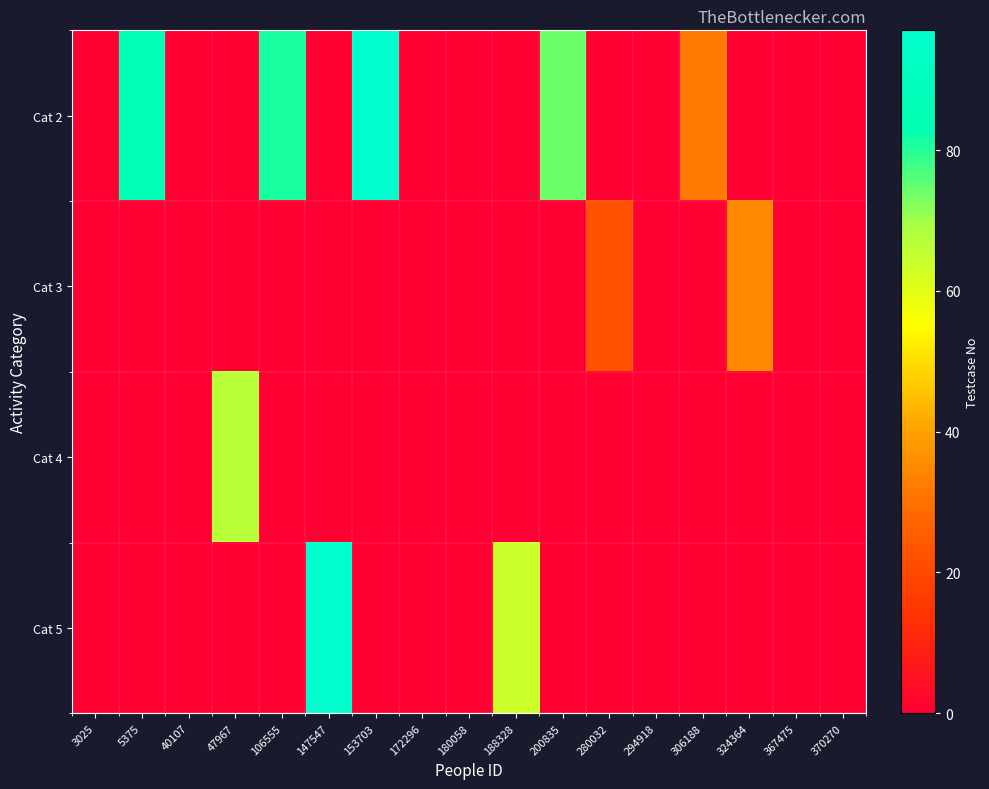

Reading right to left, list all the values displayed in this chart.

row_0: 0	0	0	32	0	0	74	0	0	0	97	0	81	0	0	86	0
row_1: 0	0	35	0	0	22	0	0	0	0	0	0	0	0	0	0	0
row_2: 0	0	0	0	0	0	0	0	0	0	0	0	0	67	0	0	0
row_3: 0	0	0	0	0	0	0	64	0	0	0	97	0	0	0	0	0